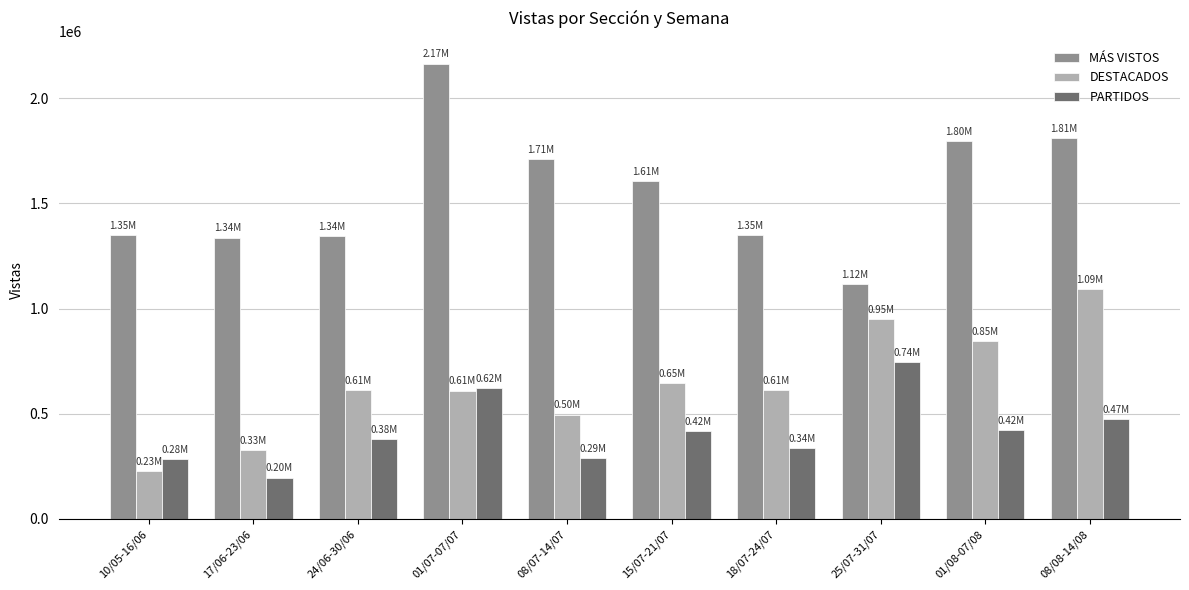

Which series has the widest spread of values?

MÁS VISTOS